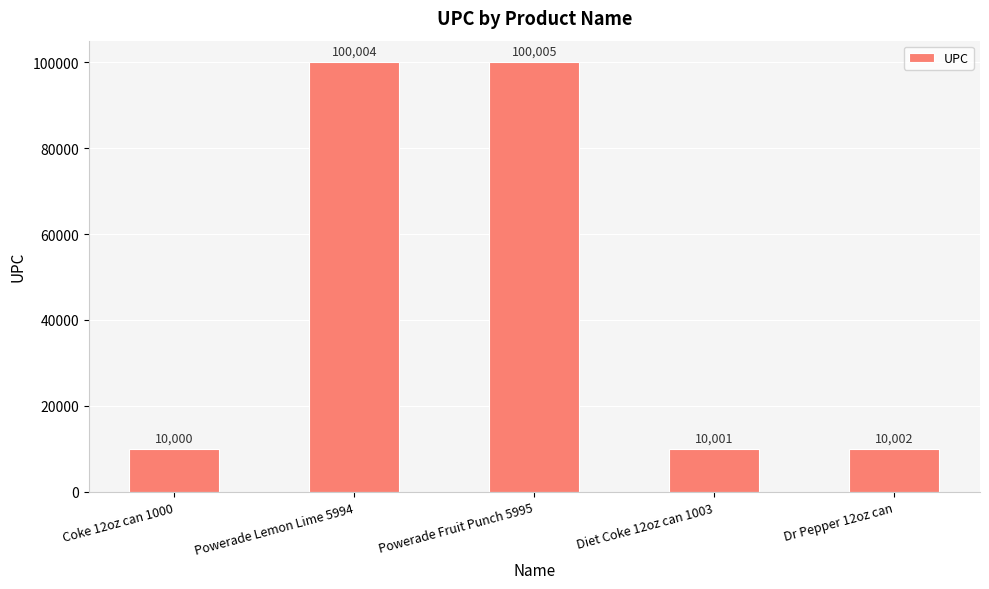

What is the average value?

46002